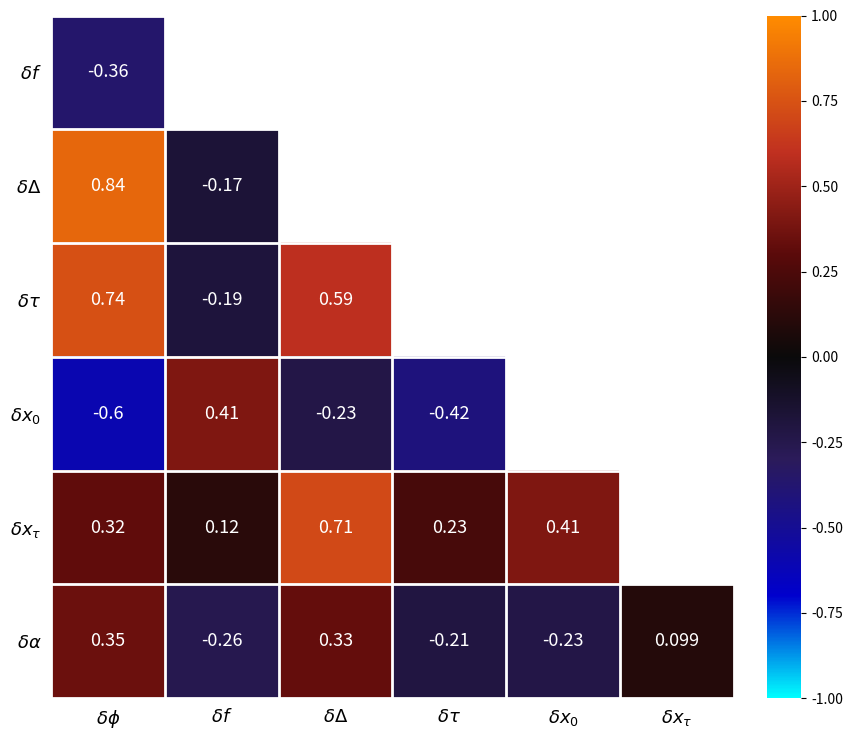

At which category does the chart reach its minimum across all series?

$\delta\phi$